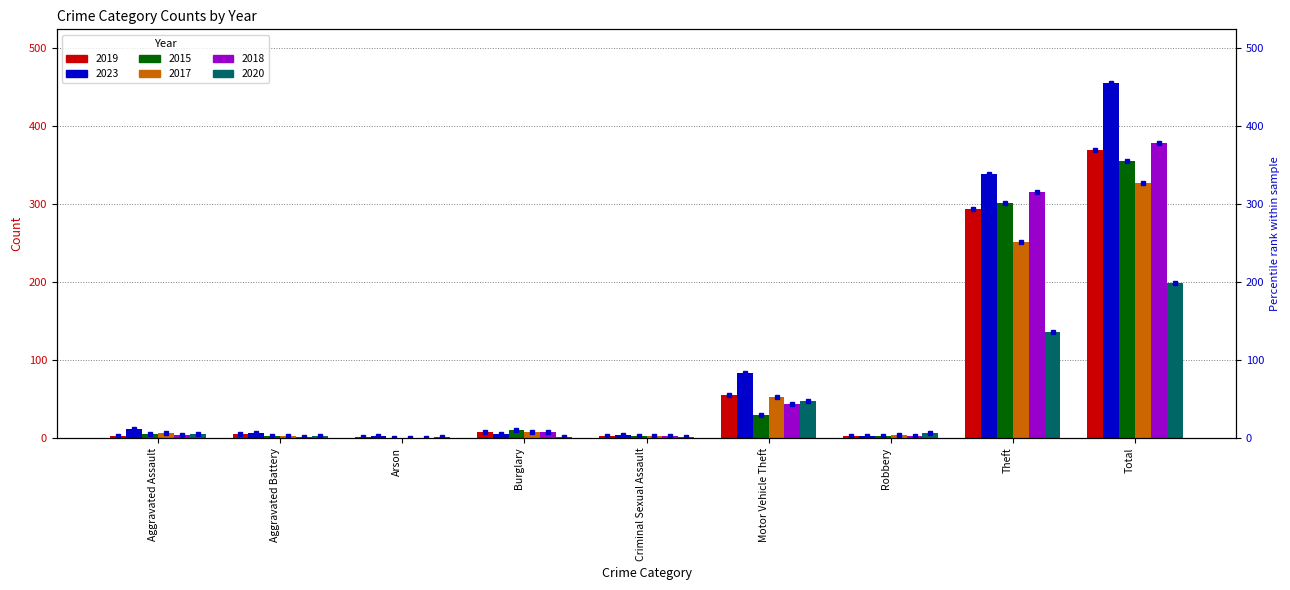

What is the sum of the 2023 values at Criminal Sexual Assault and Burglary?

9